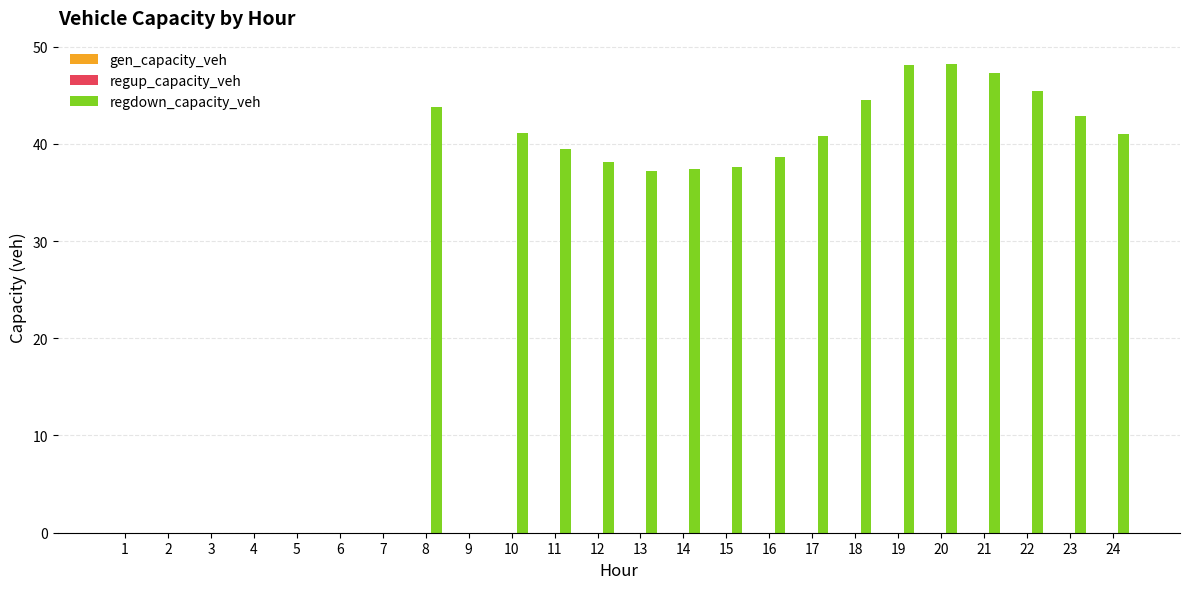

Which has a higher value, 6 or 20?

20